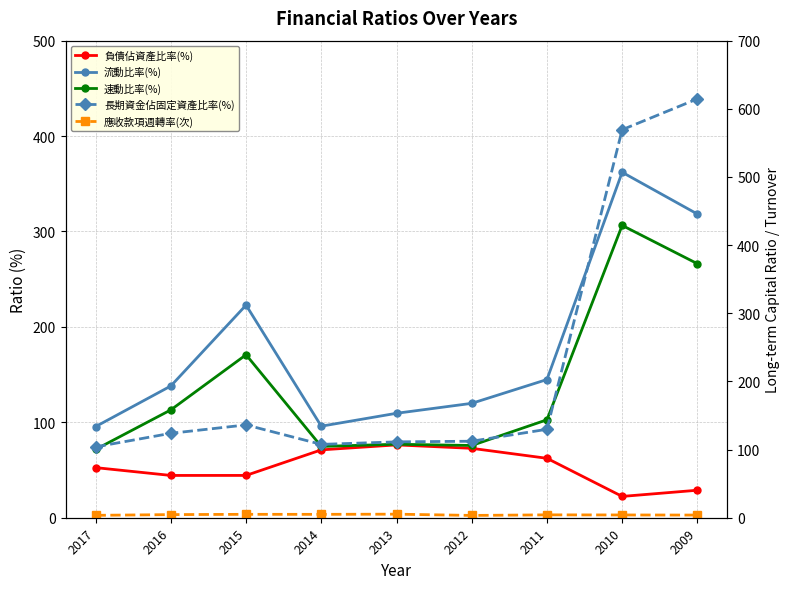

How many categories are shown in the chart?

9